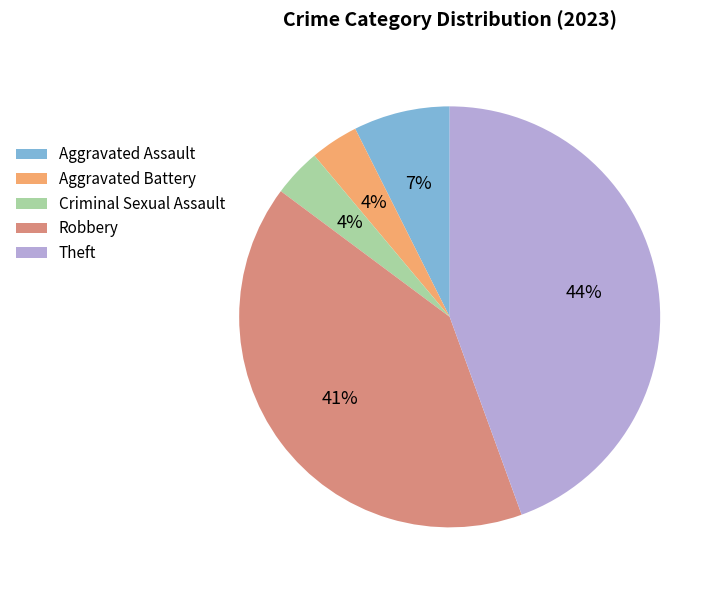

How many slices are in this pie chart?

5